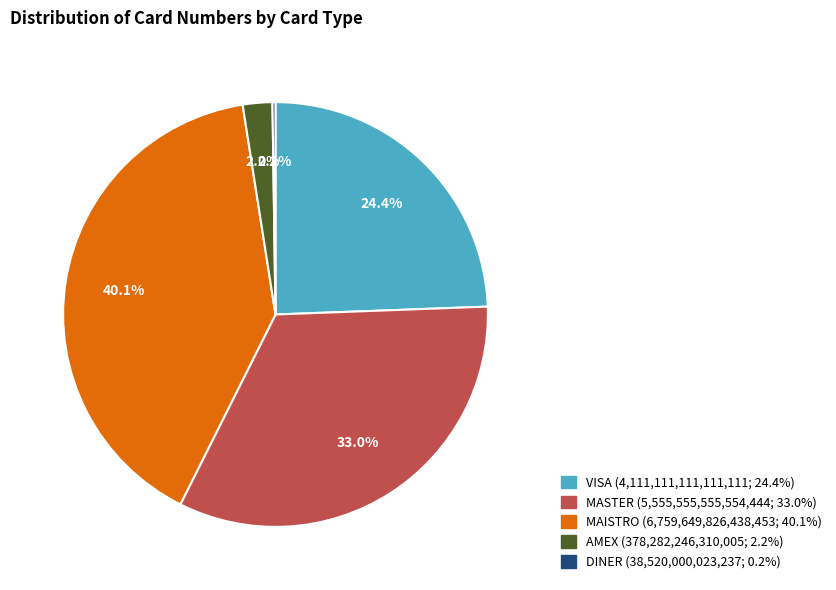

Is there a majority slice in this chart?

No